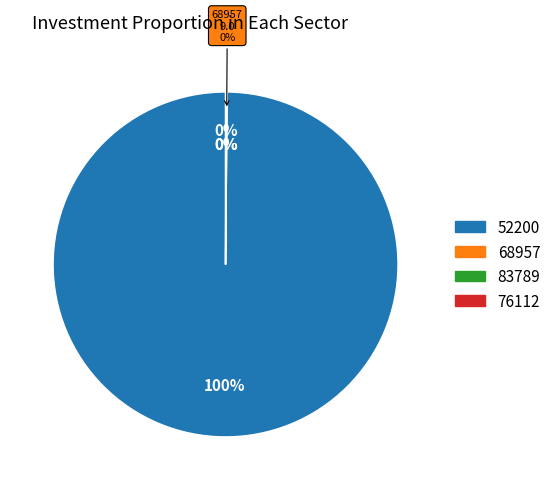

How many segments does this pie chart have?

4